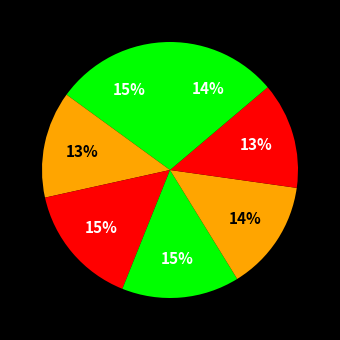

How many slices are in this pie chart?

7